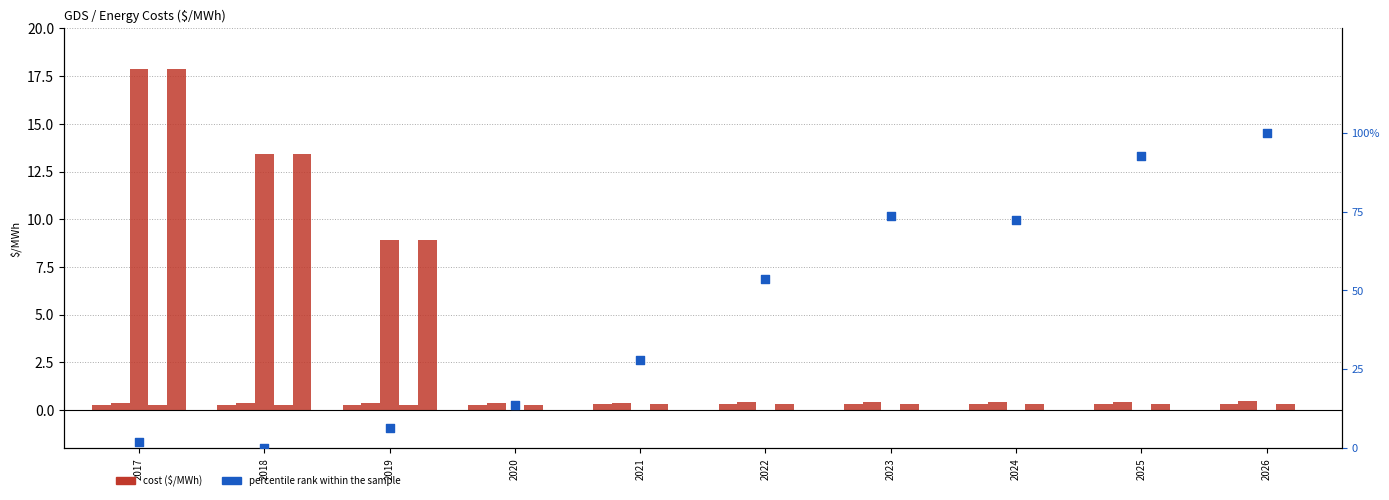

Which series has the largest total across all categories?

percentile rank within the sample